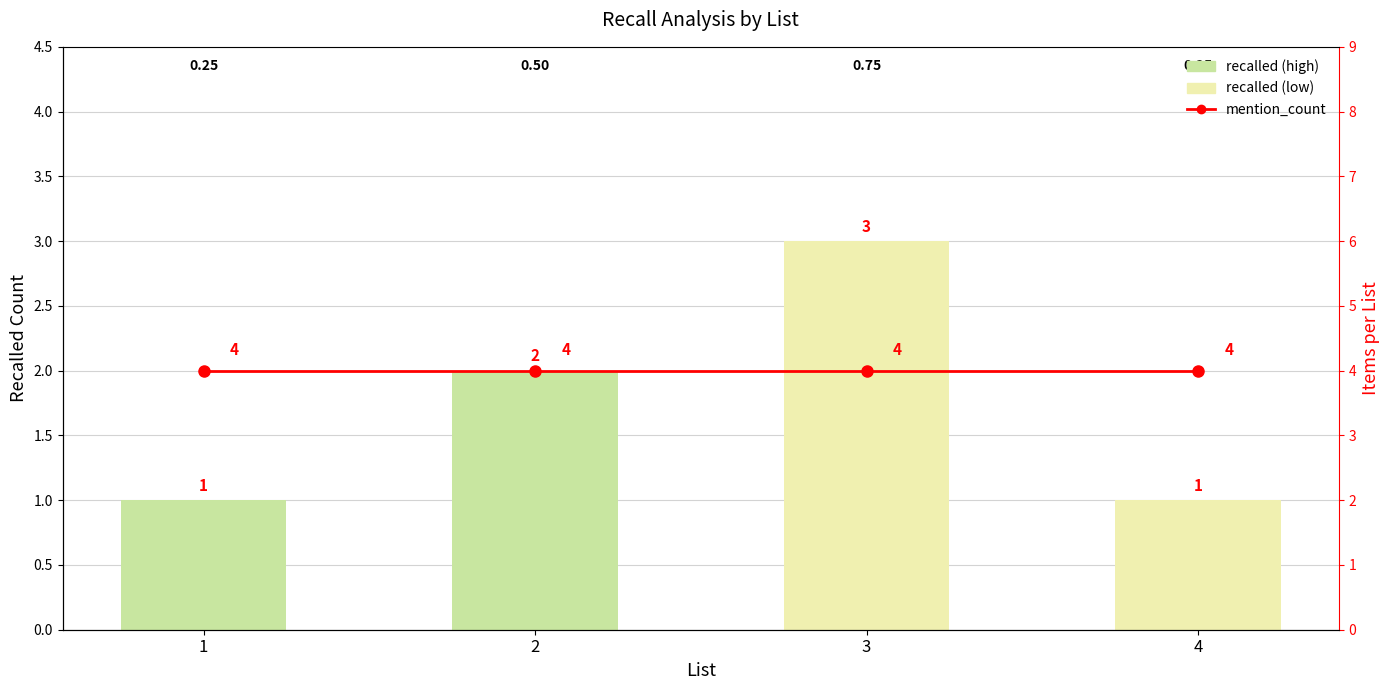

The value of recalled at 1 is 1. True or false?

True